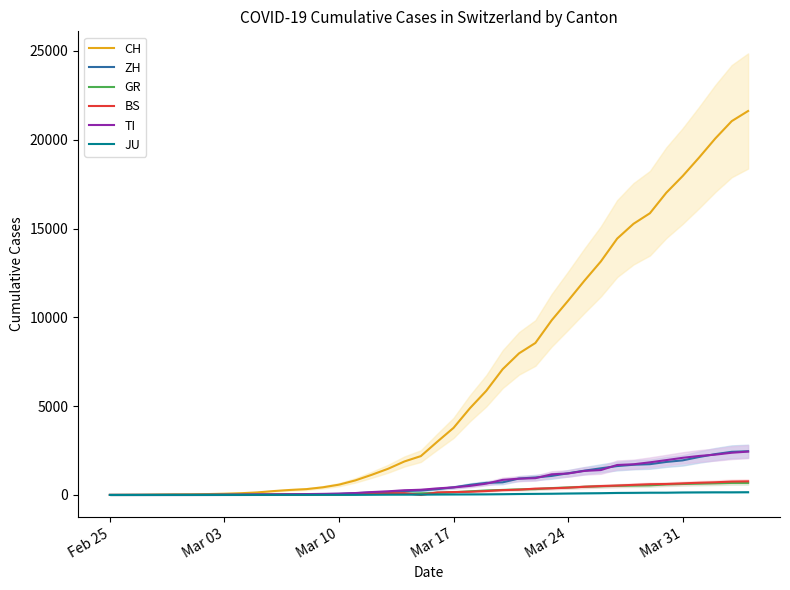

Rank the series by their maximum value, from highest to lowest.

CH, ZH, TI, BS, GR, JU